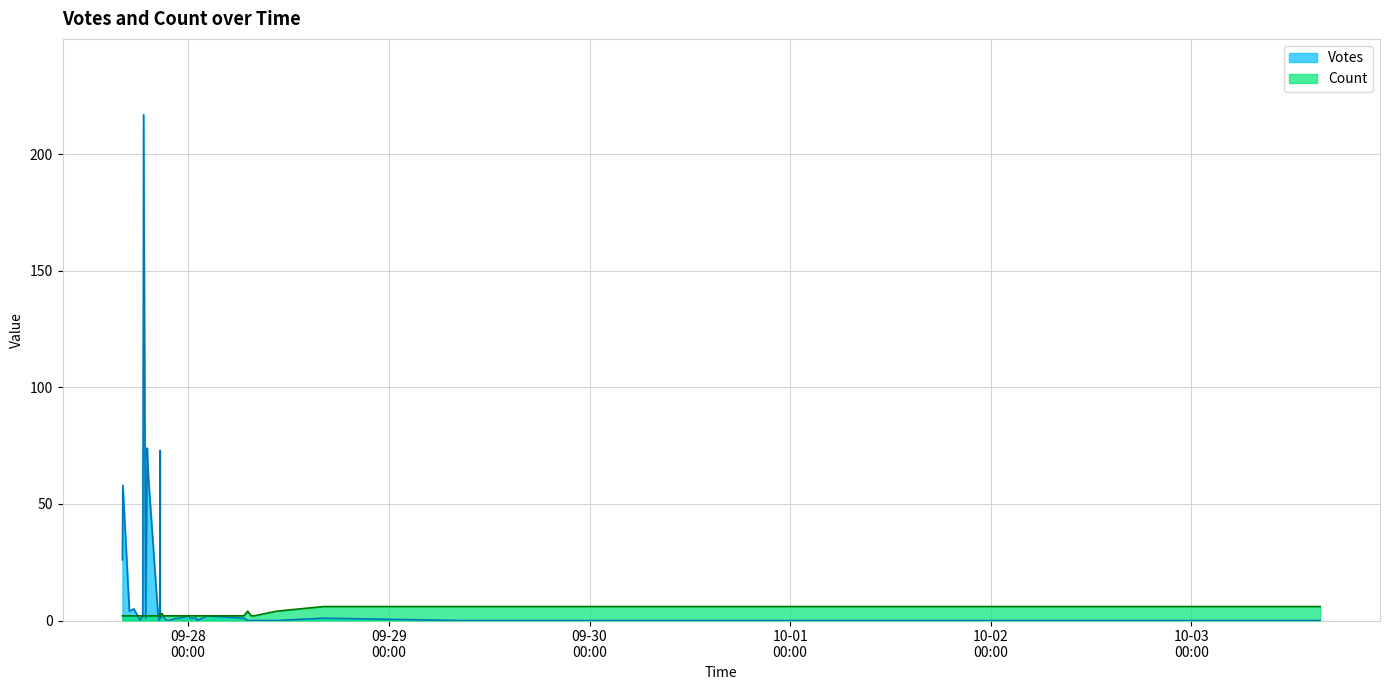

Which has a higher value, 2019-09-28 10:33 or 2019-09-27 18:08?

2019-09-27 18:08